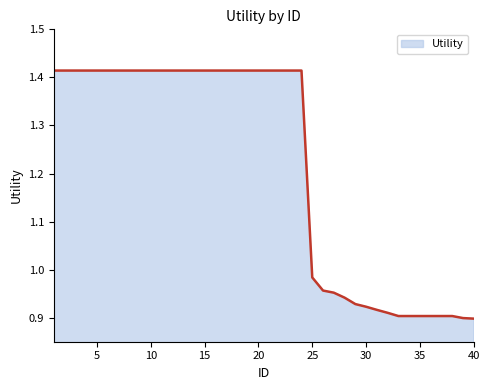

What is the sum of all values?

48.7